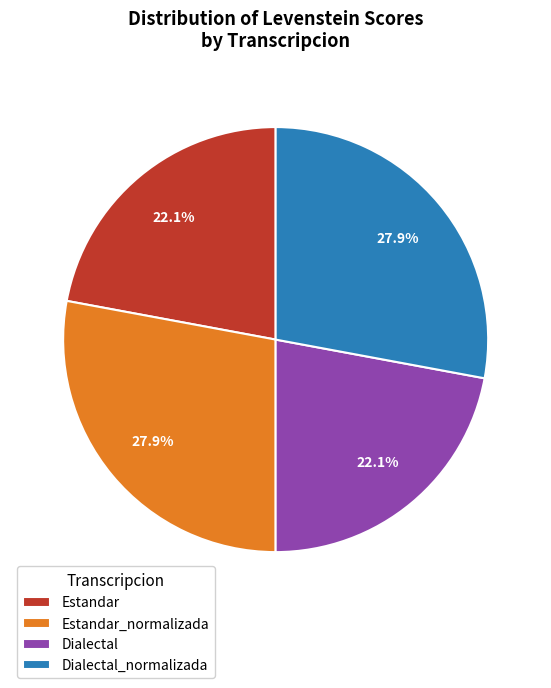

How many slices are in this pie chart?

4